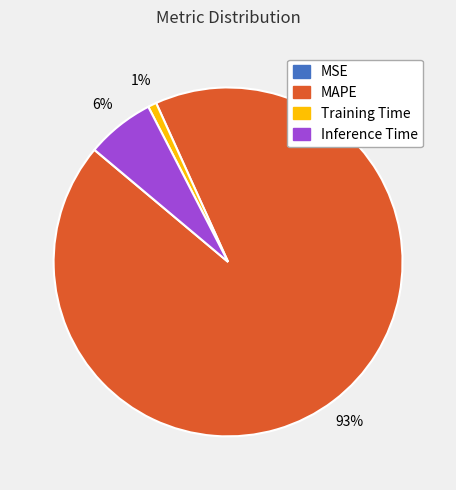

What is the largest slice in the pie chart?

MAPE